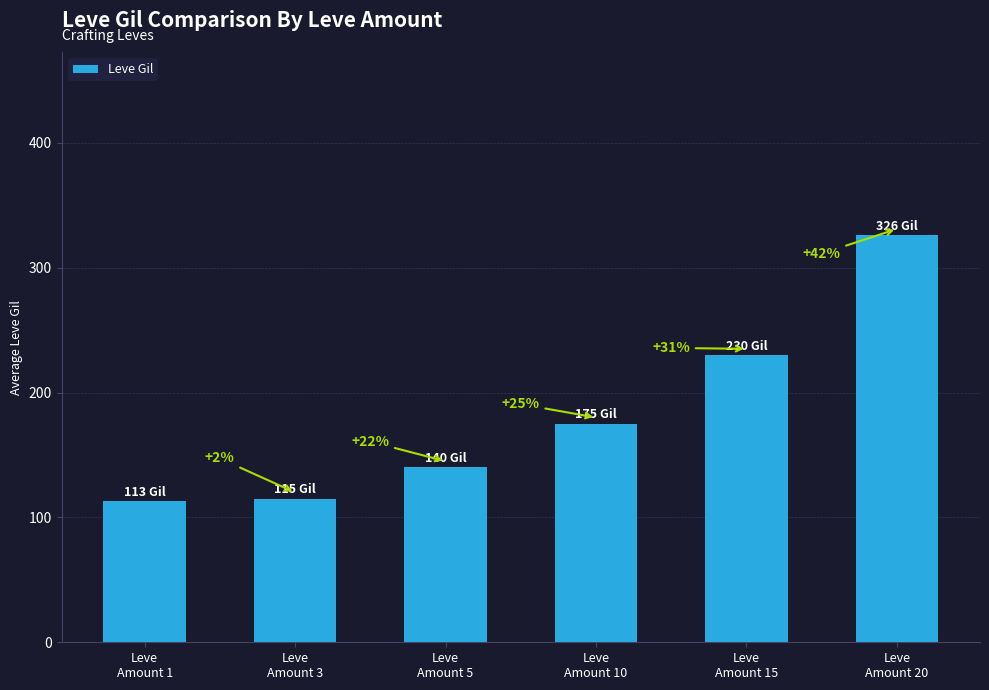

Reading left to right, what are all the values shown in this chart?

113	115	140	175	230	326